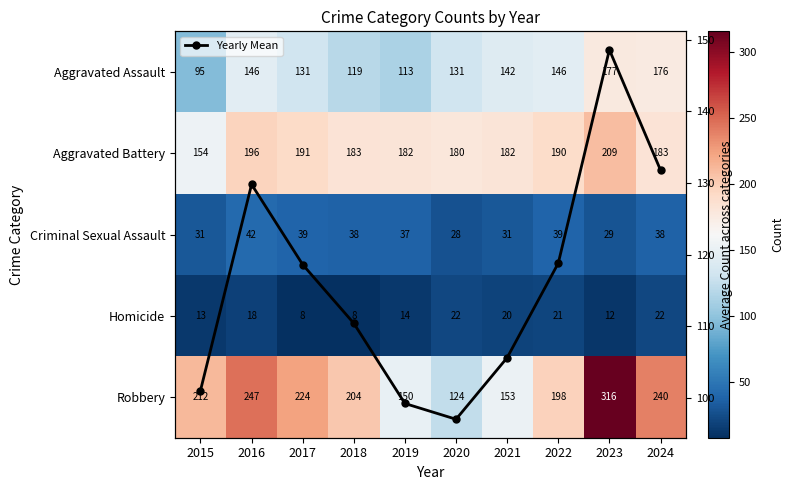

Is it true that Yearly Mean equals 105.6 at 2021?

True